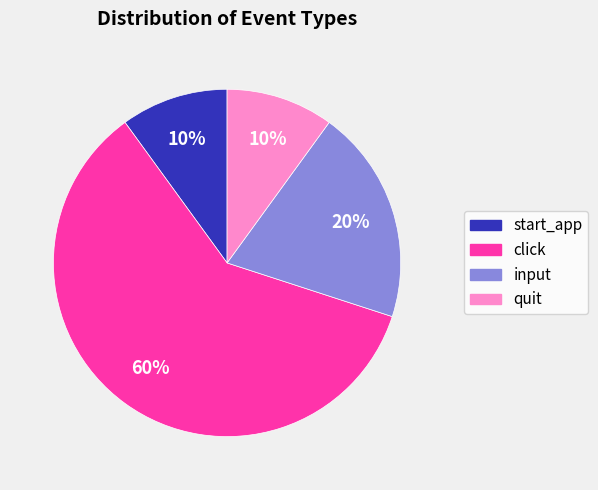

Is the sum of input and quit greater than half?

No